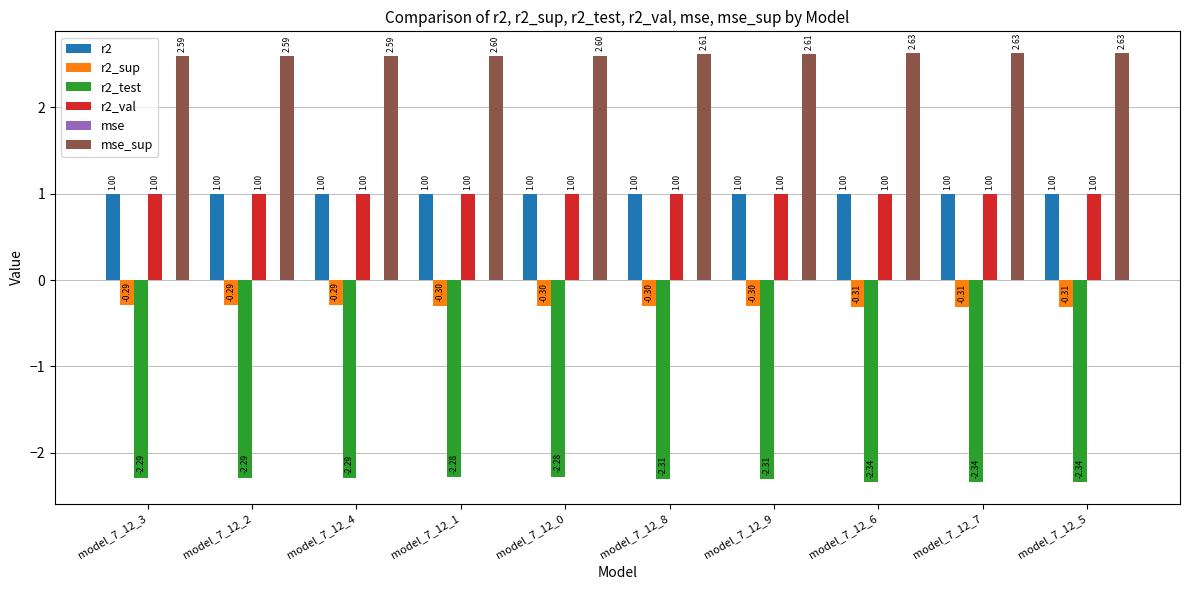

What is the total value across all series at model_7_12_0?

2.0